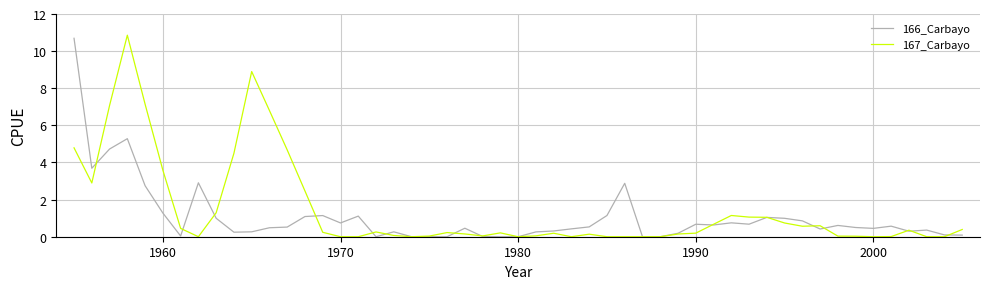

What is the average value of the 166_Carbayo series?

1.0